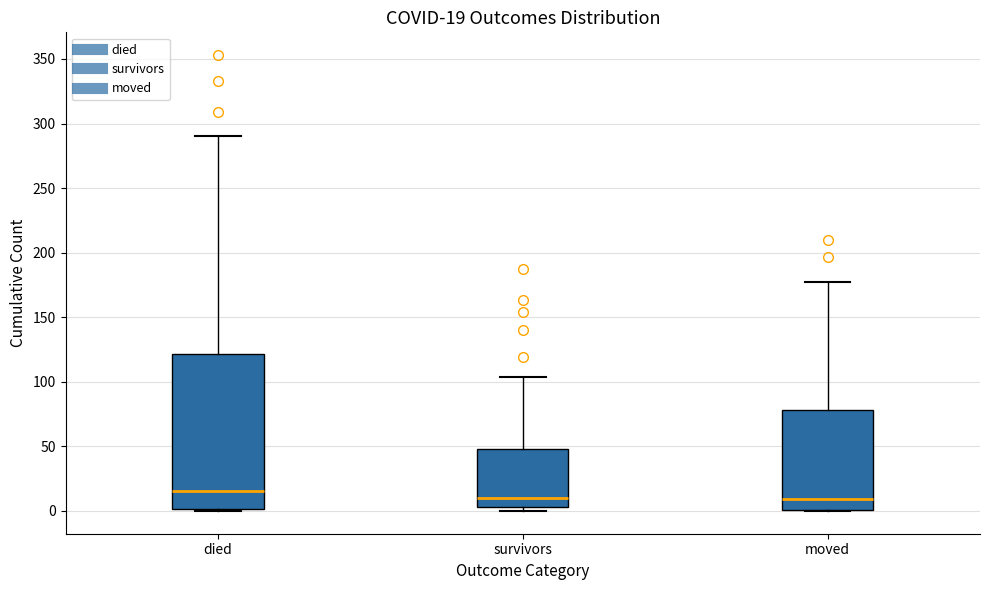

Which box is the tallest, from its lower edge to its upper edge?

died